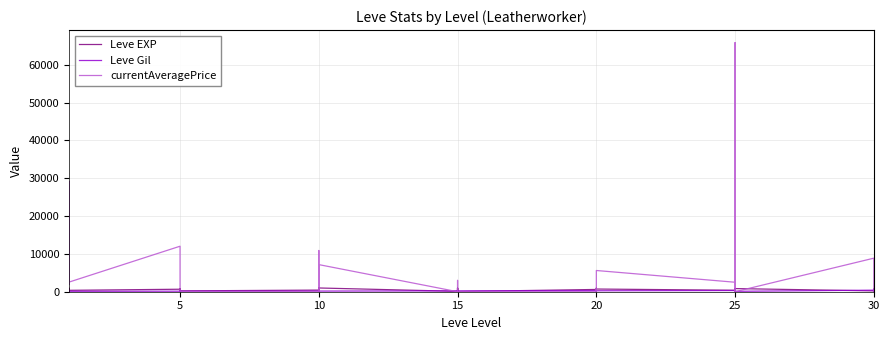

The Leve Gil series shows 268 at 10. True or false?

False